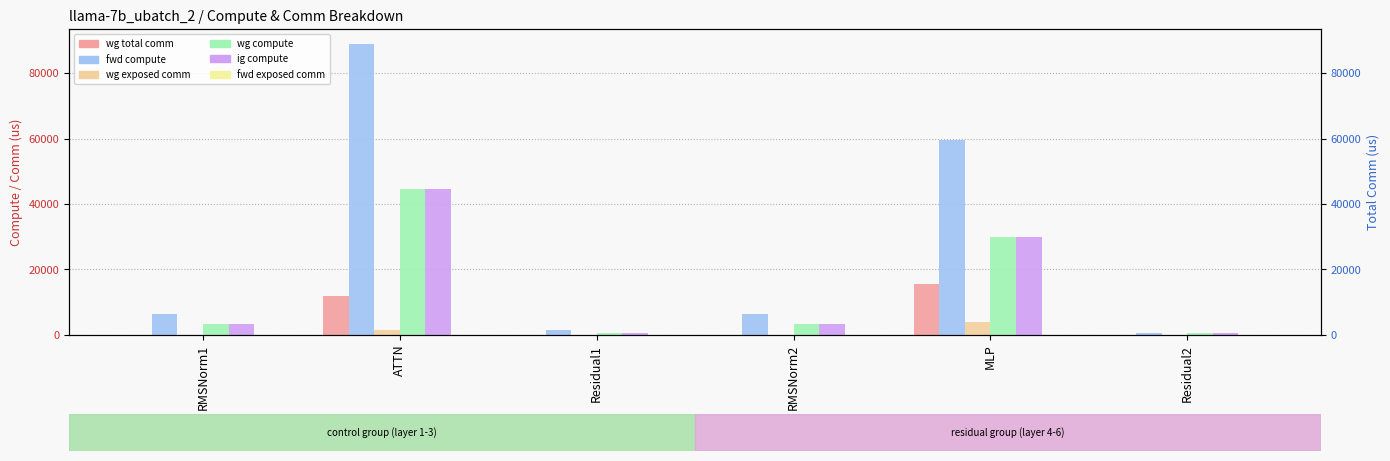

Reading right to left, list all the values displayed in this chart.

wg total comm: 0.0	15648.0	0.0	0.0	11780.2	0.0
fwd compute: 690.6	59541.7	6370.9	1381.3	89010.8	6370.9
wg exposed comm: 0.0	3977.7	0.0	0.0	1562.3	0.0
wg compute: 690.6	29770.8	3185.4	690.6	44505.4	3185.4
ig compute: 690.6	29770.8	3185.4	690.6	44505.4	3185.4
fwd exposed comm: 0.0	0.0	0.0	0.0	0.0	0.0